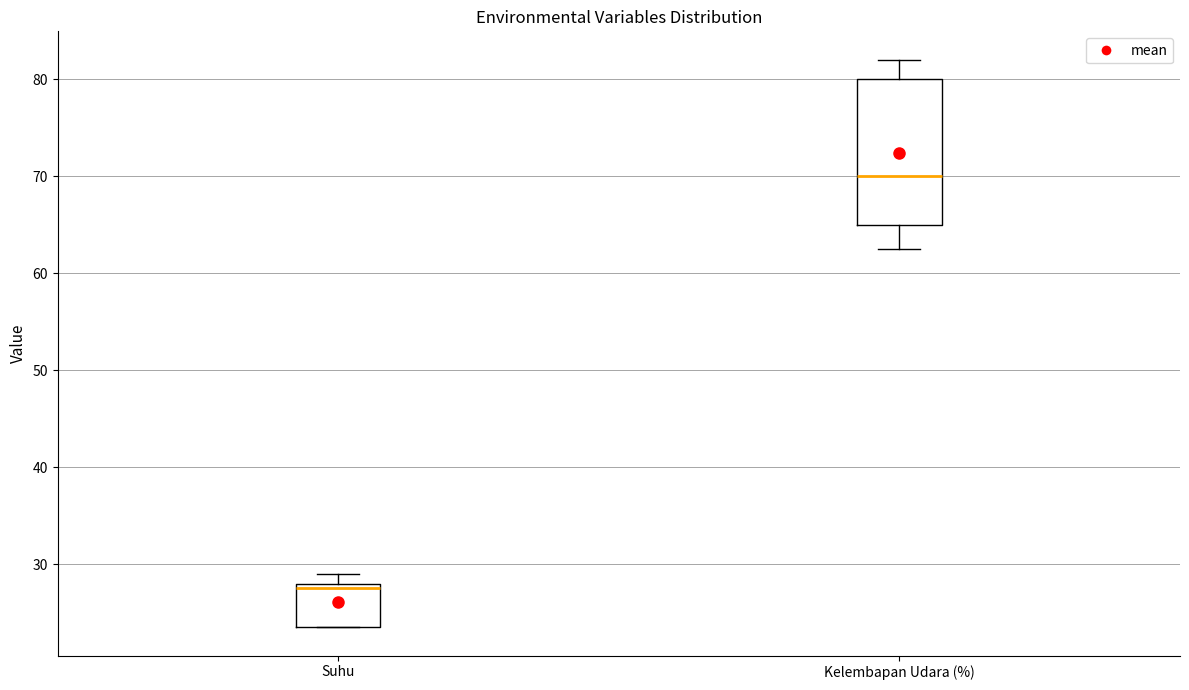

Which box is the tallest, from its lower edge to its upper edge?

Kelembapan Udara (%)